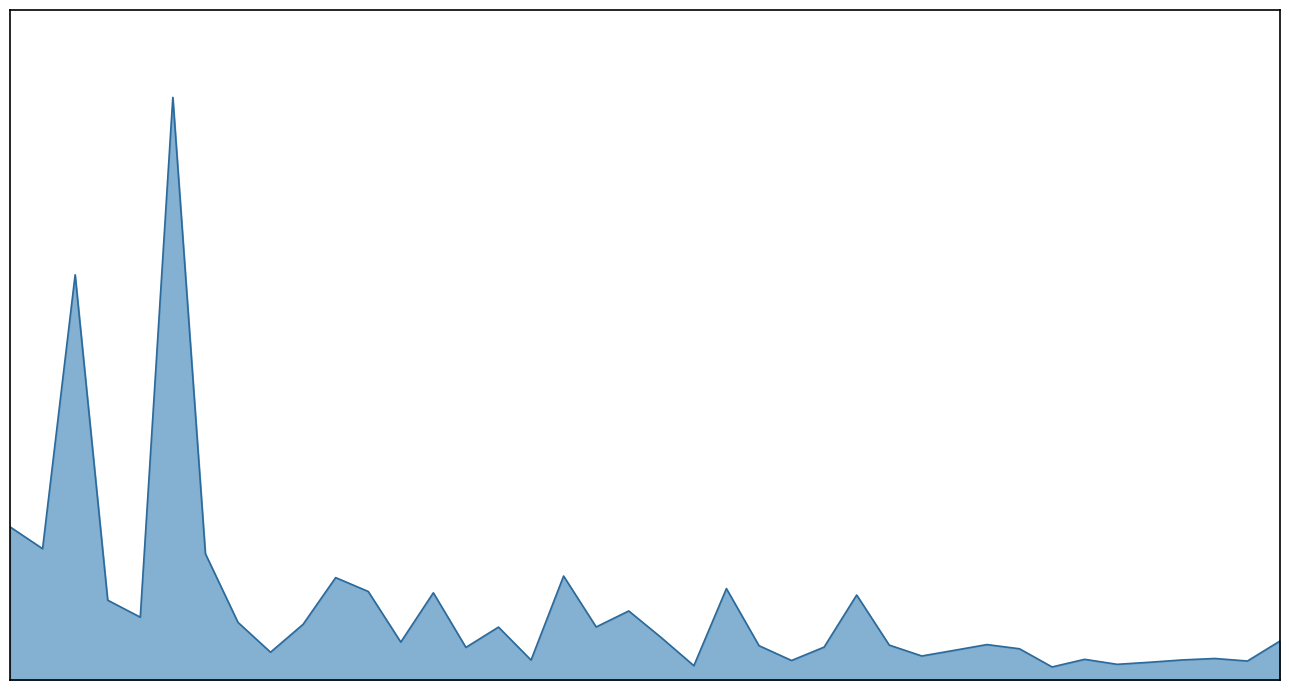

Does the chart display data point markers on the line(s)?

No